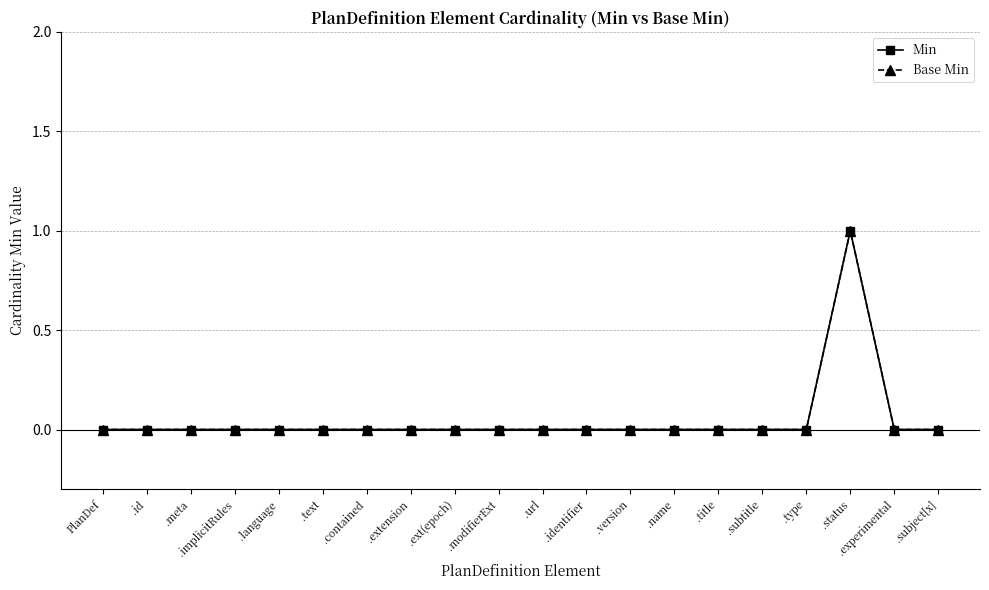

Is this an area chart (filled region under the line)?

No